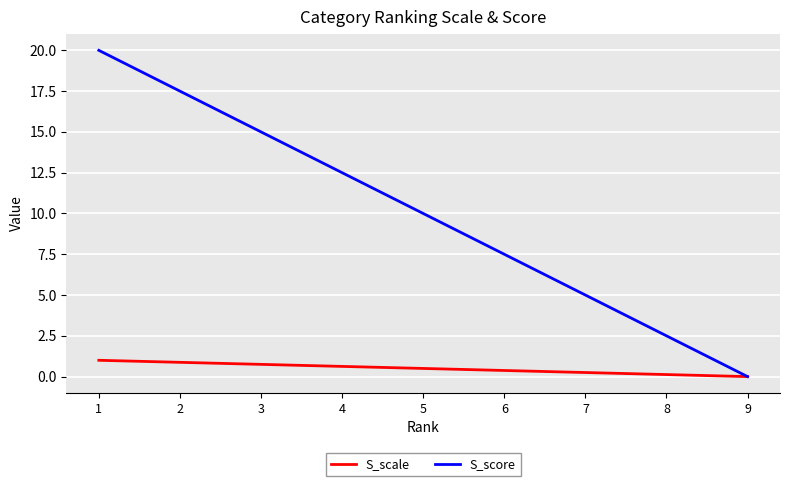

What are all the series names shown in the legend?

S_scale, S_score